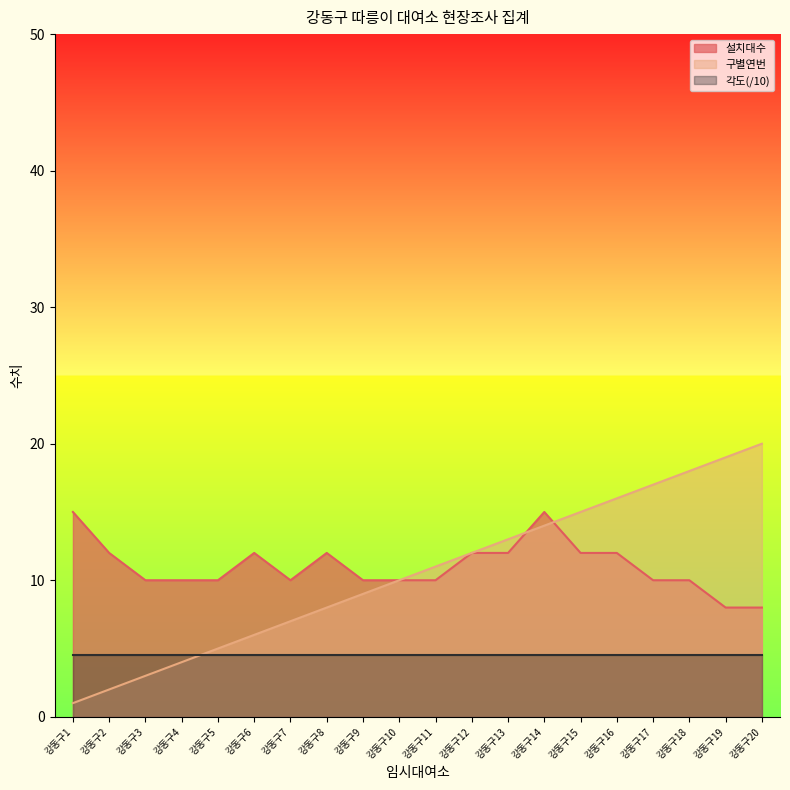

Rank the series by their maximum value, from lowest to highest.

각도(/10), 설치대수, 구별연번